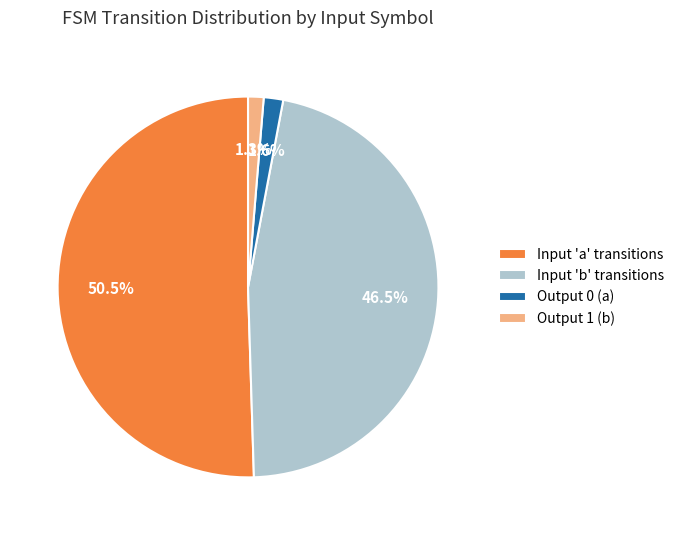

Which has a higher value, Input 'a' transitions or Output 1 (b)?

Input 'a' transitions